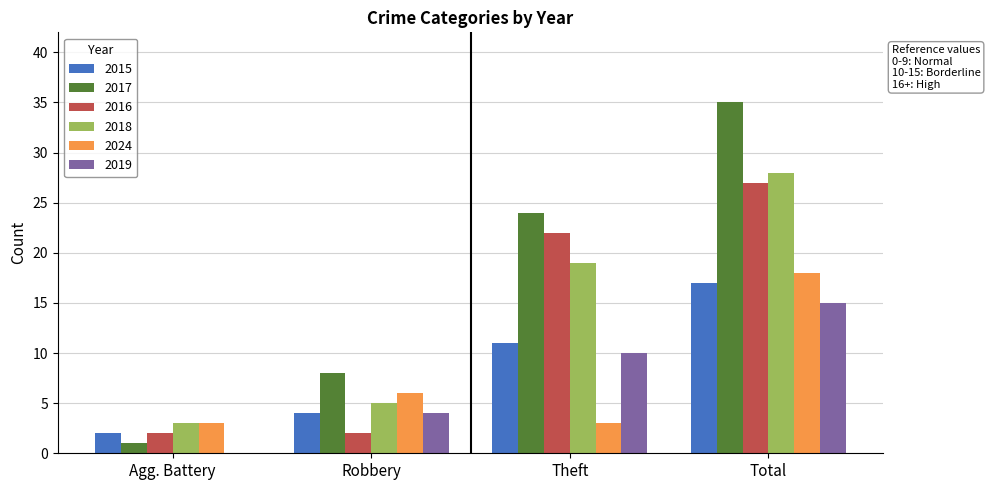

Does the chart contain stacked bars?

No